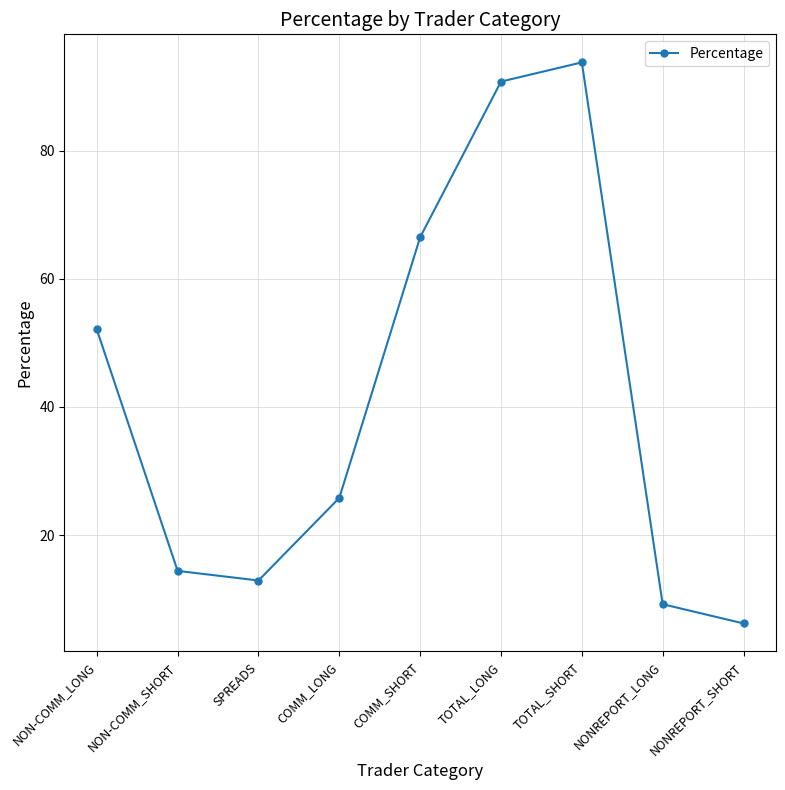

Approximately how many times larger is the value at COMM_SHORT compared to NONREPORT_LONG?

7.2